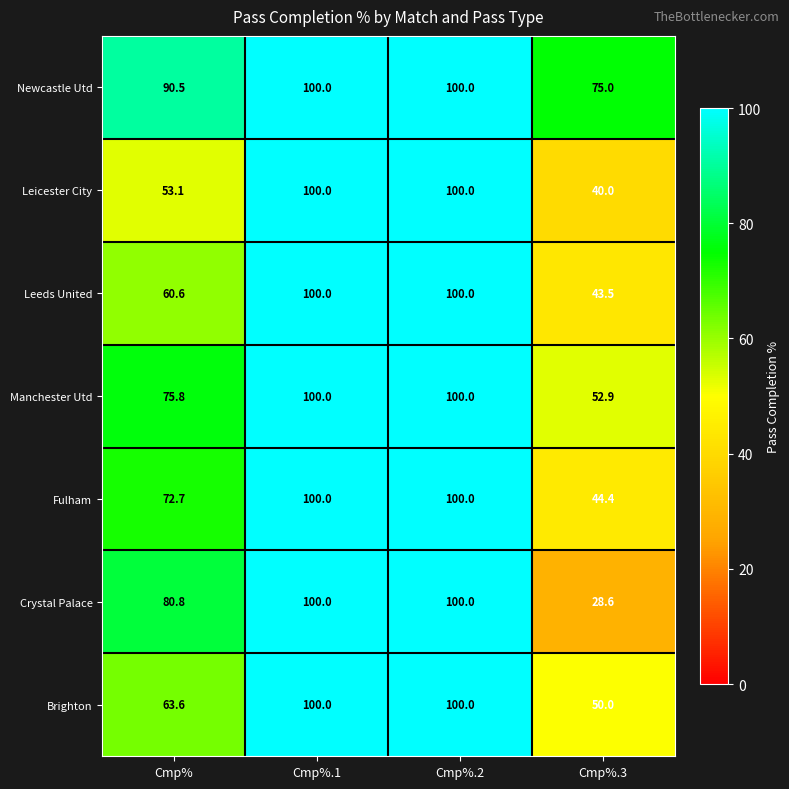

What is the sum of all Leicester City values?

293.1